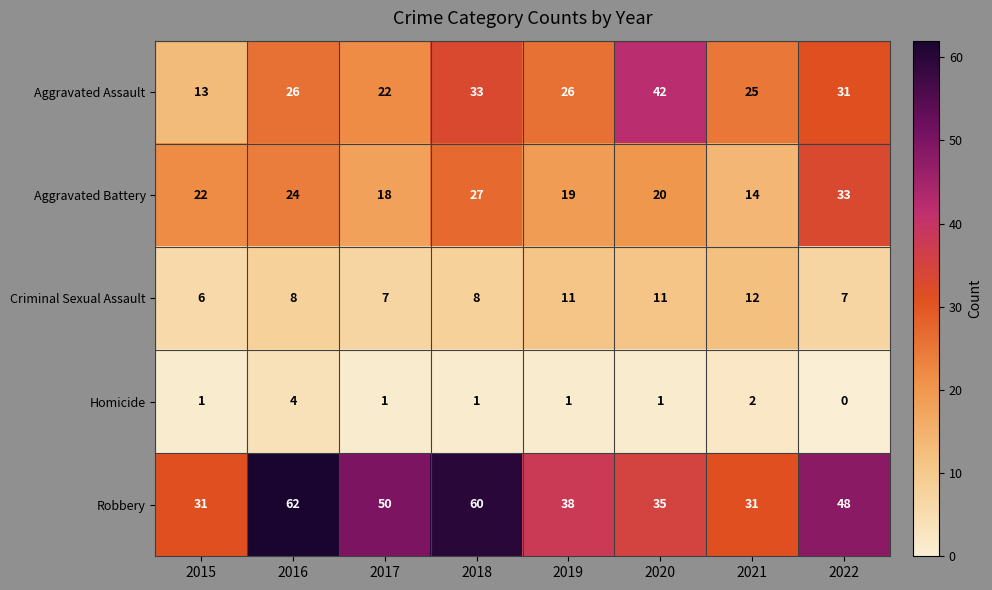

What value does the Criminal Sexual Assault series have at 2017?

7